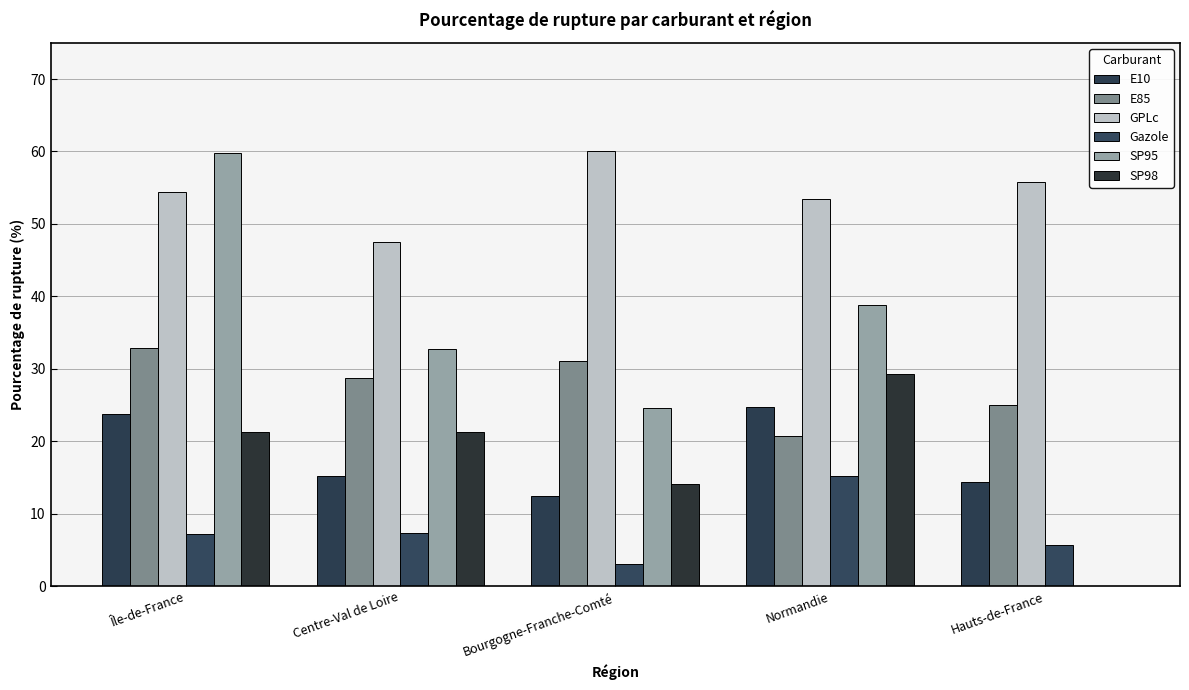

Reading right to left, extract all data points from this chart.

E10: Hauts-de-France=14.4	Normandie=24.8	Bourgogne-Franche-Comté=12.4	Centre-Val de Loire=15.2	Île-de-France=23.8
E85: Hauts-de-France=25.1	Normandie=20.7	Bourgogne-Franche-Comté=31.1	Centre-Val de Loire=28.8	Île-de-France=32.9
GPLc: Hauts-de-France=55.8	Normandie=53.4	Bourgogne-Franche-Comté=60.0	Centre-Val de Loire=47.5	Île-de-France=54.5
Gazole: Hauts-de-France=5.7	Normandie=15.2	Bourgogne-Franche-Comté=3.0	Centre-Val de Loire=7.3	Île-de-France=7.2
SP95: Hauts-de-France=0.0	Normandie=38.8	Bourgogne-Franche-Comté=24.6	Centre-Val de Loire=32.8	Île-de-France=59.8
SP98: Hauts-de-France=0.0	Normandie=29.3	Bourgogne-Franche-Comté=14.1	Centre-Val de Loire=21.3	Île-de-France=21.2